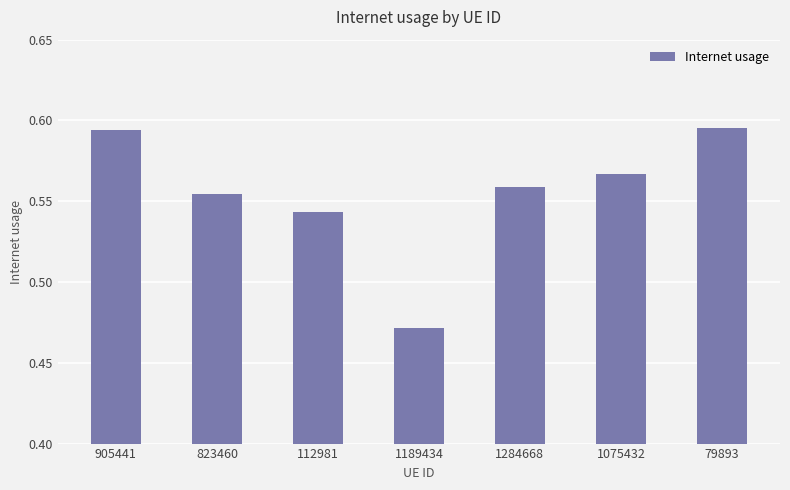

True or false: the data shows 0.3 at 823460.

False